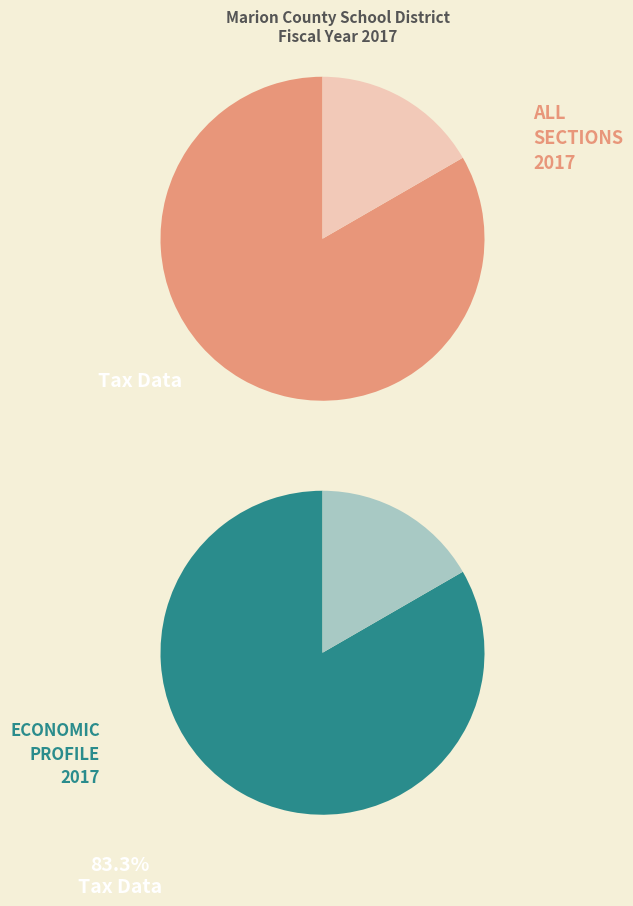

What percentage do Economic Profile and Tax Data together represent?

100.0%